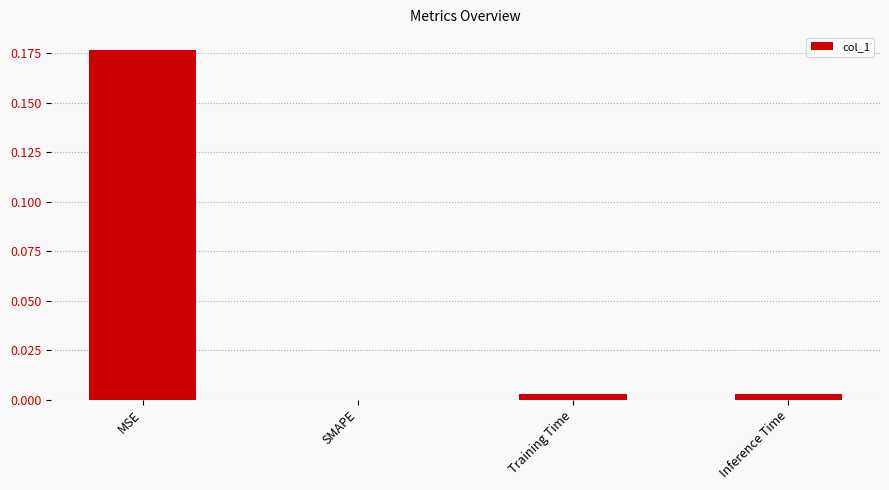

Count the number of data series in this chart.

1